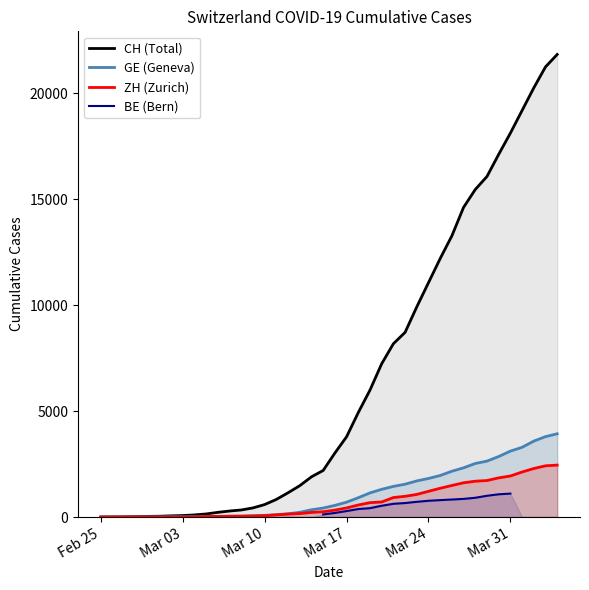

Which series has the largest range (max minus min)?

CH (Total)